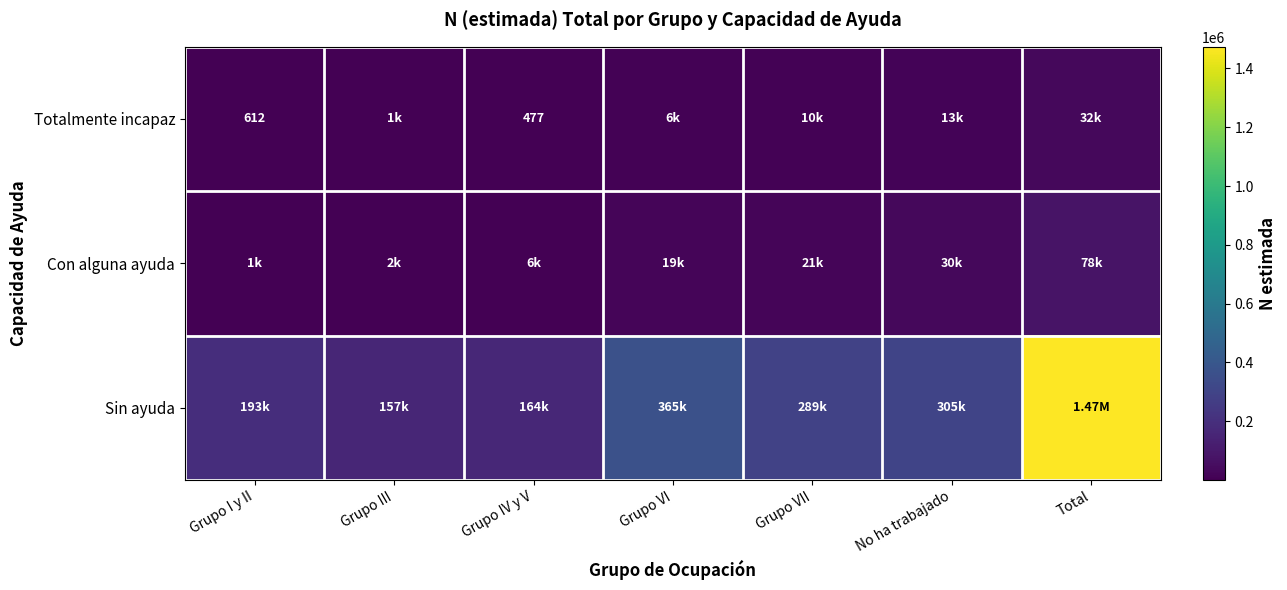

Rank the series at Grupo IV y V from highest to lowest value.

Sin ayuda, Con alguna ayuda, Totalmente incapaz